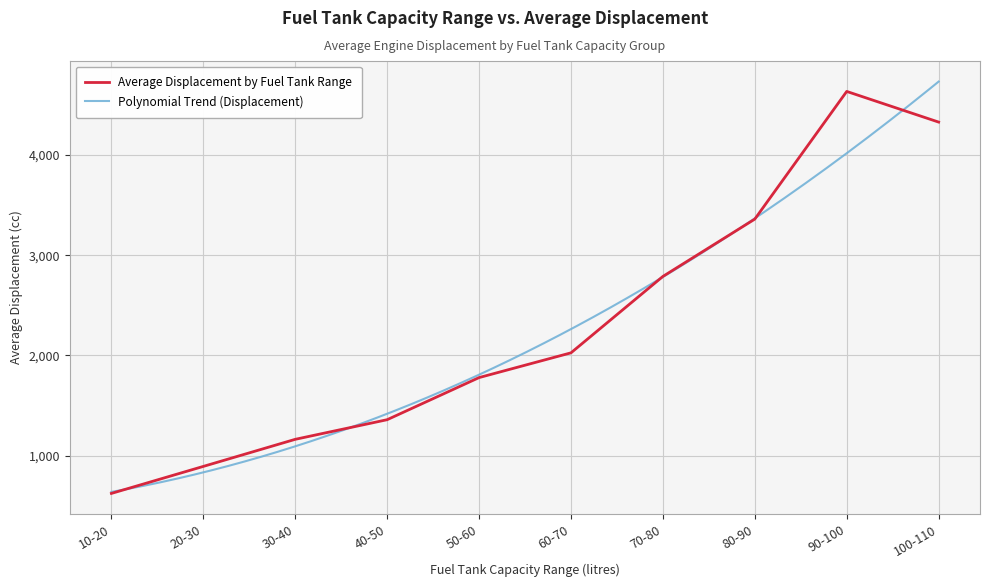

Reading left to right, list all the values displayed in this chart.

10-20=624.0	20-30=893.4	30-40=1163.4	40-50=1359.2	50-60=1779.0	60-70=2025.9	70-80=2787.9	80-90=3359.5	90-100=4632.7	100-110=4327.0